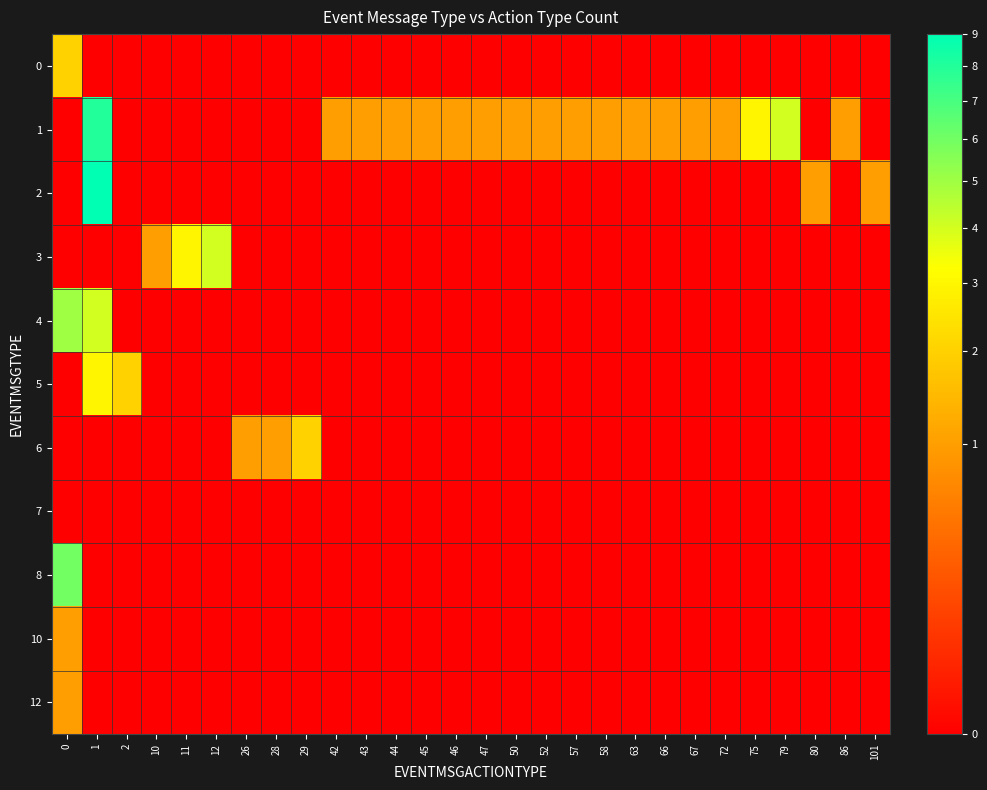

At 12, list the series in order from largest to smallest.

3, 0, 1, 2, 4, 5, 6, 7, 8, 10, 12